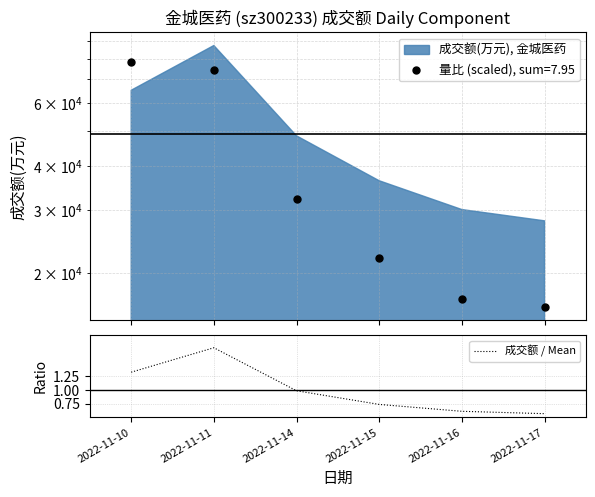

The 成交额 / Mean series shows 2.3 at 2022-11-11. True or false?

False